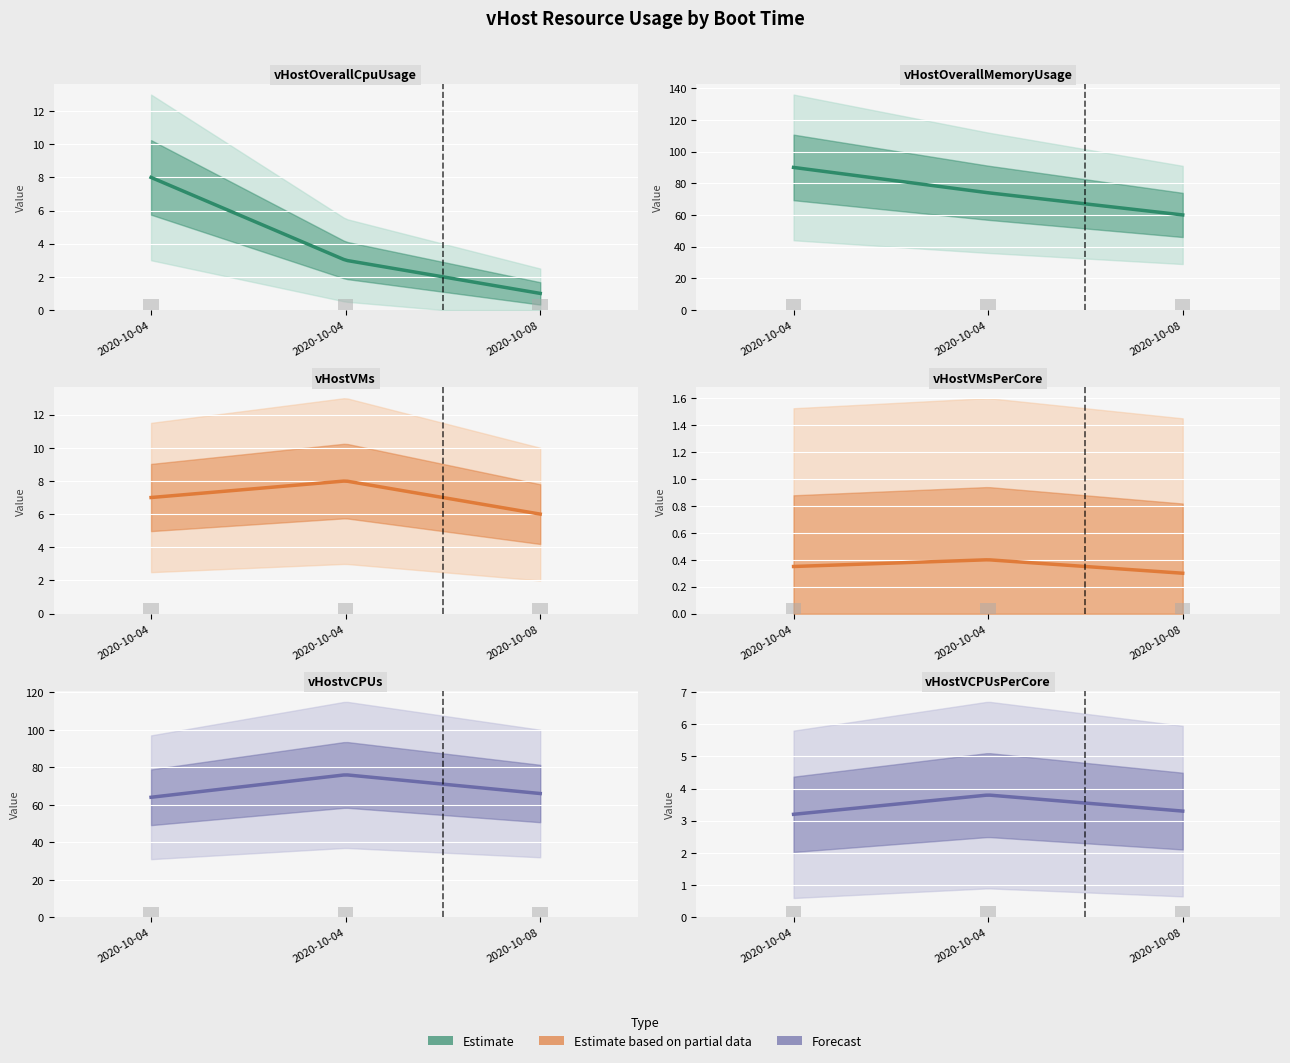

Reading left to right, list all the values displayed in this chart.

vHostOverallCpuUsage: 8.0	3.0	1.0
vHostOverallMemoryUsage: 90.0	74.0	60.0
vHostVMs: 7.0	8.0	6.0
vHostVMsPerCore: 0.3	0.4	0.3
vHostvCPUs: 64.0	76.0	66.0
vHostVCPUsPerCore: 3.2	3.8	3.3